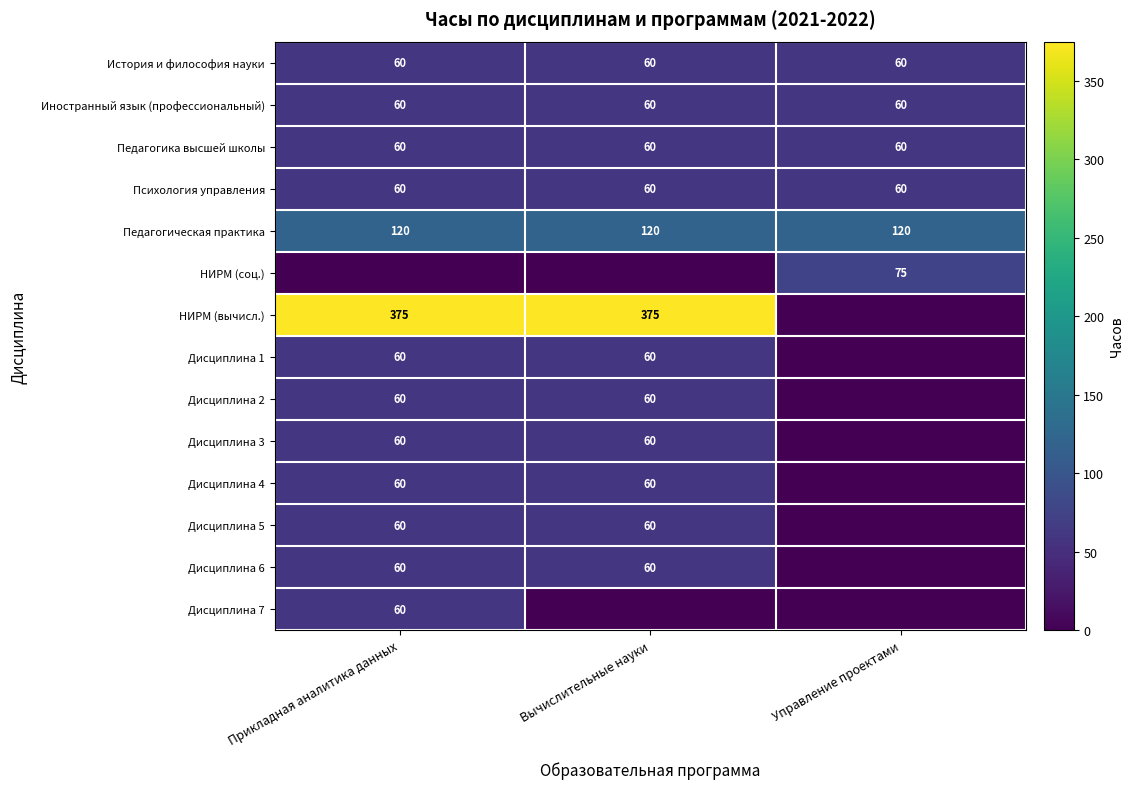

Between Управление проектами and Прикладная аналитика данных, which is larger?

Управление проектами